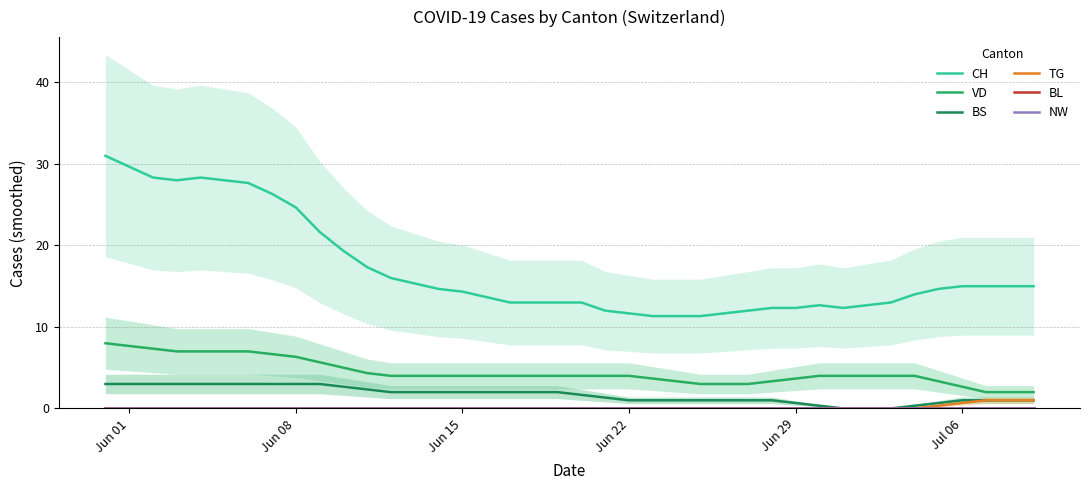

True or false: VD and TG intersect in this chart.

False